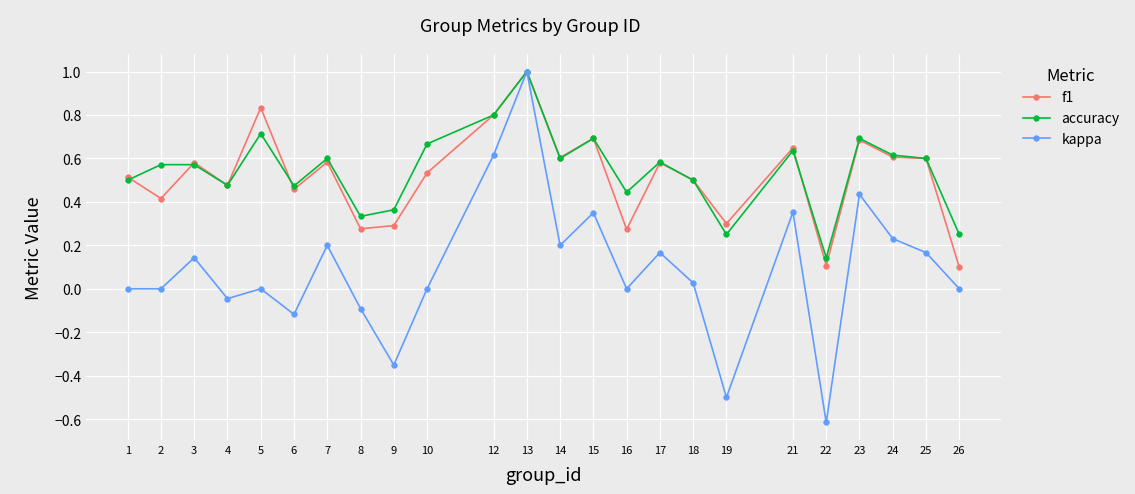

Which category has the highest value across all series?

13